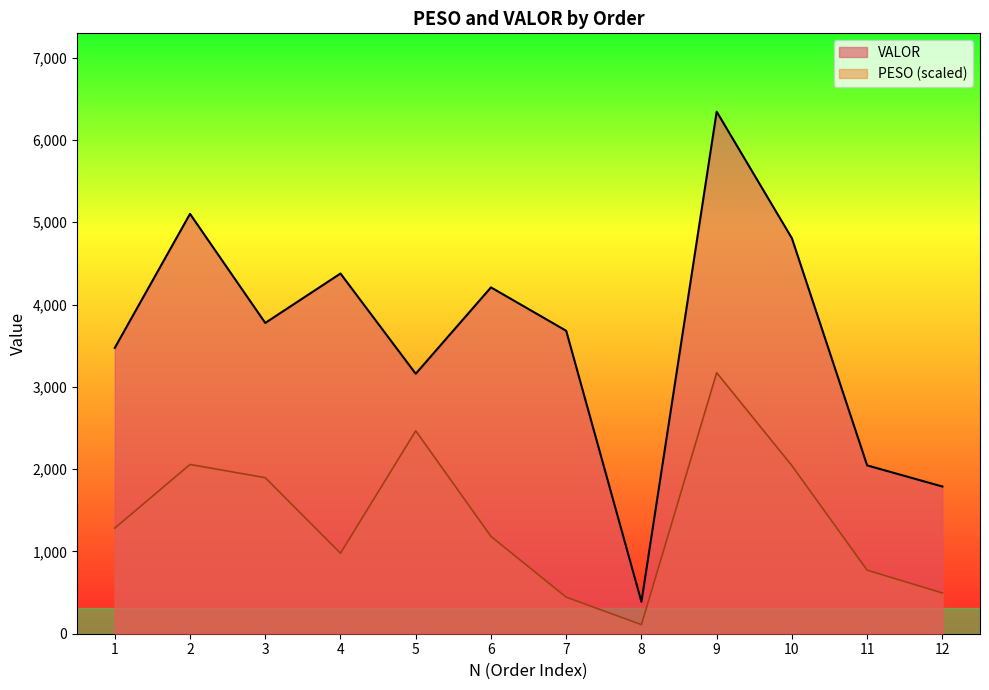

Rank the categories by PESO value from lowest to highest.

8, 7, 12, 11, 4, 6, 1, 3, 10, 2, 5, 9